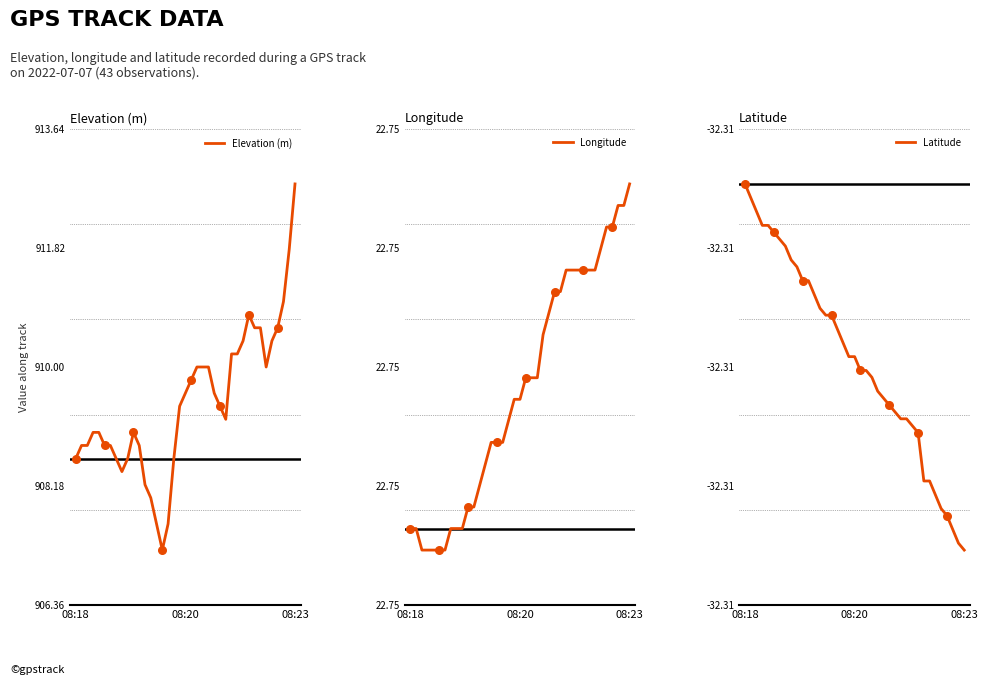

Which category has the highest value in the Elevation (m) series?

08:23